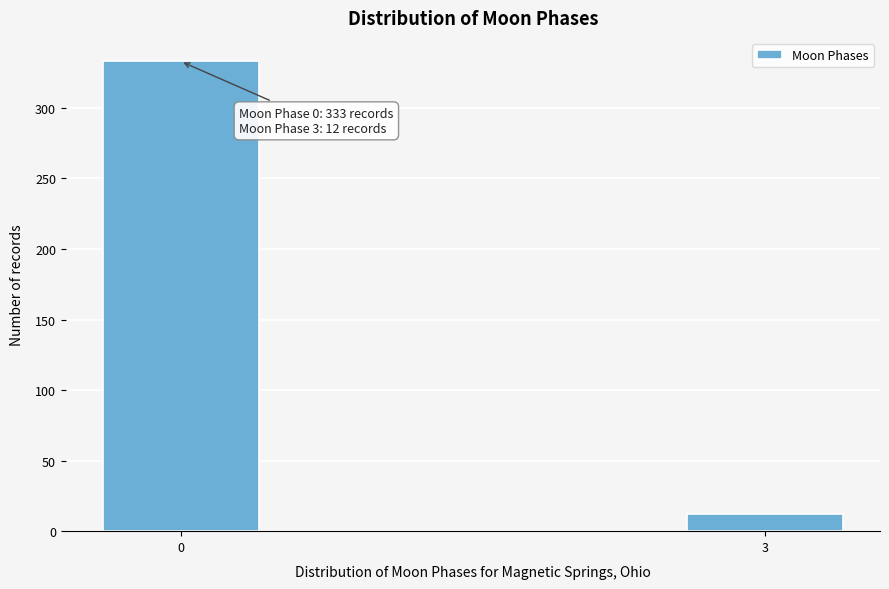

Reading left to right, extract all data points from this chart.

0=333	3=12